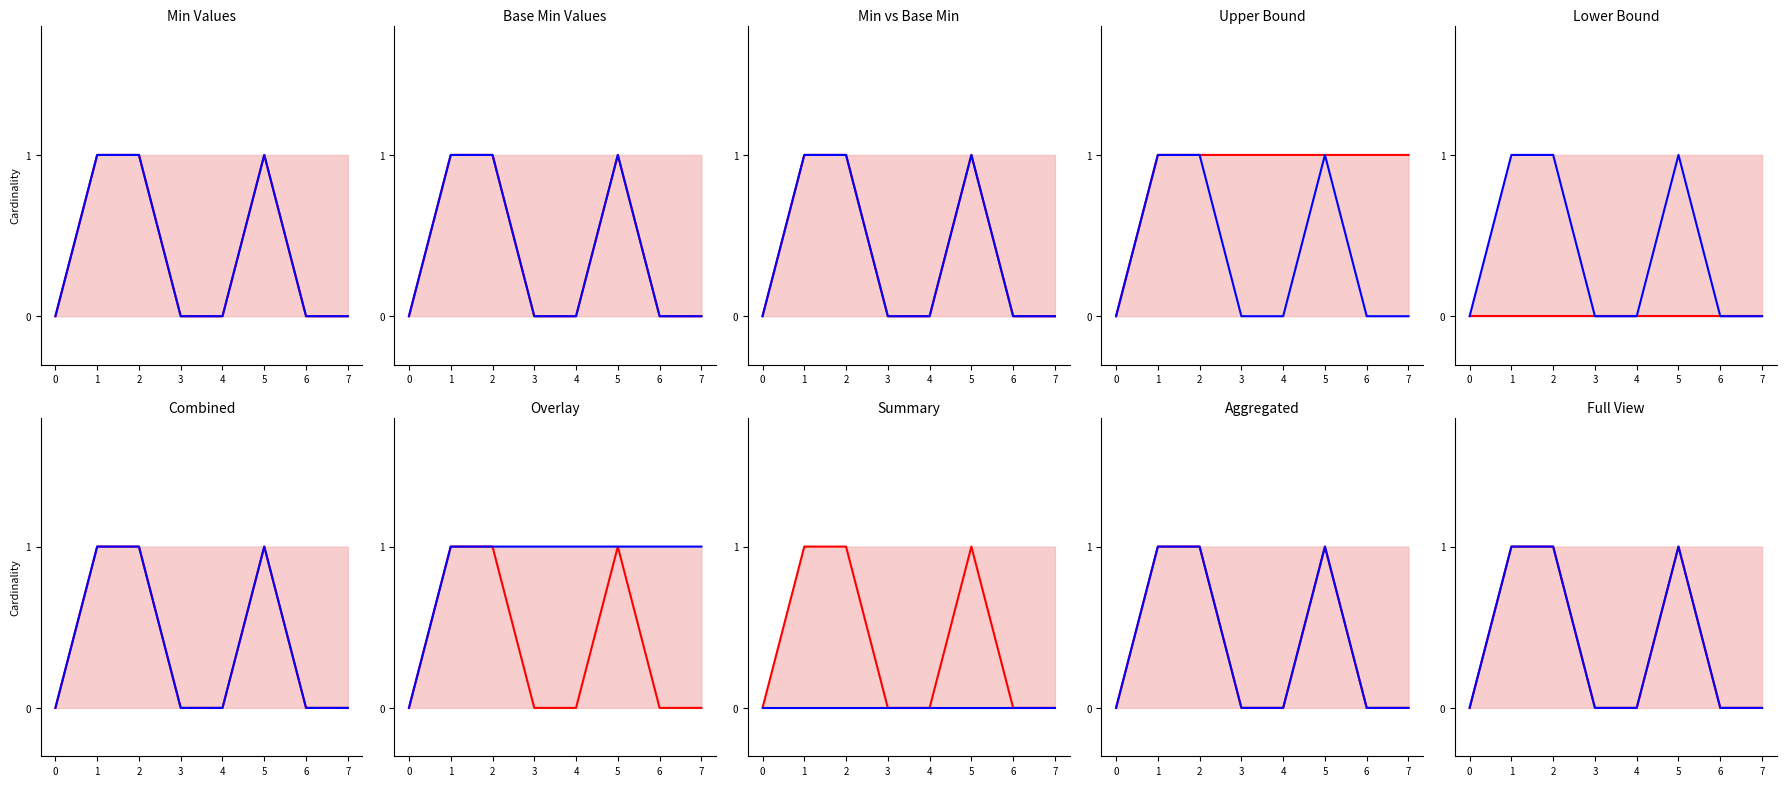

What is the difference between the maximum and minimum values in the Min series?

1